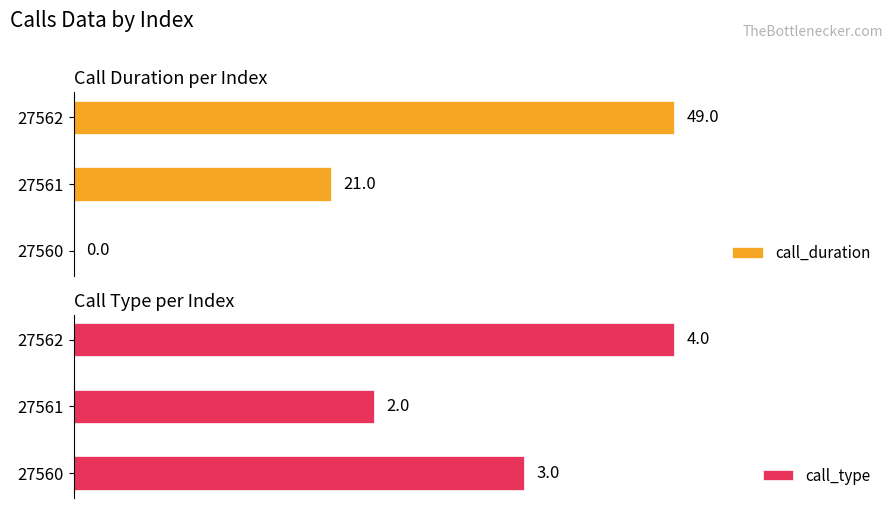

Which series has the largest range (max minus min)?

call_duration